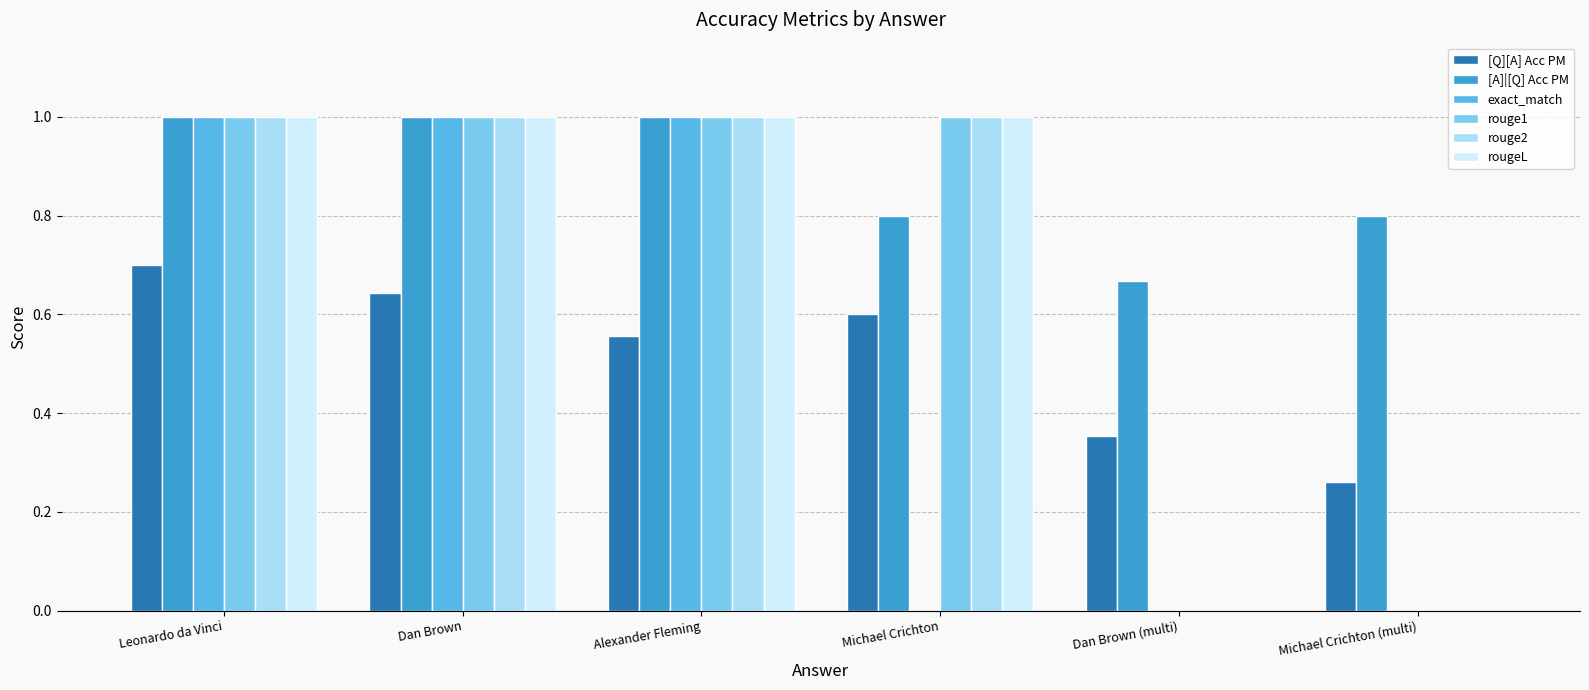

True or false: rougeL has a value of 1.0 at Michael Crichton.

True